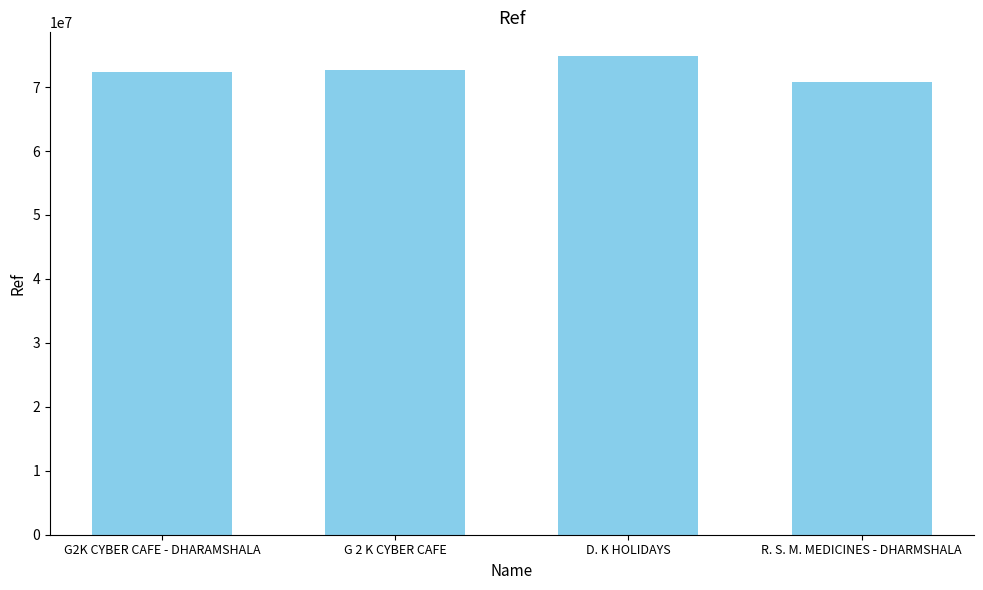

The value at D. K HOLIDAYS is 105994934. True or false?

False